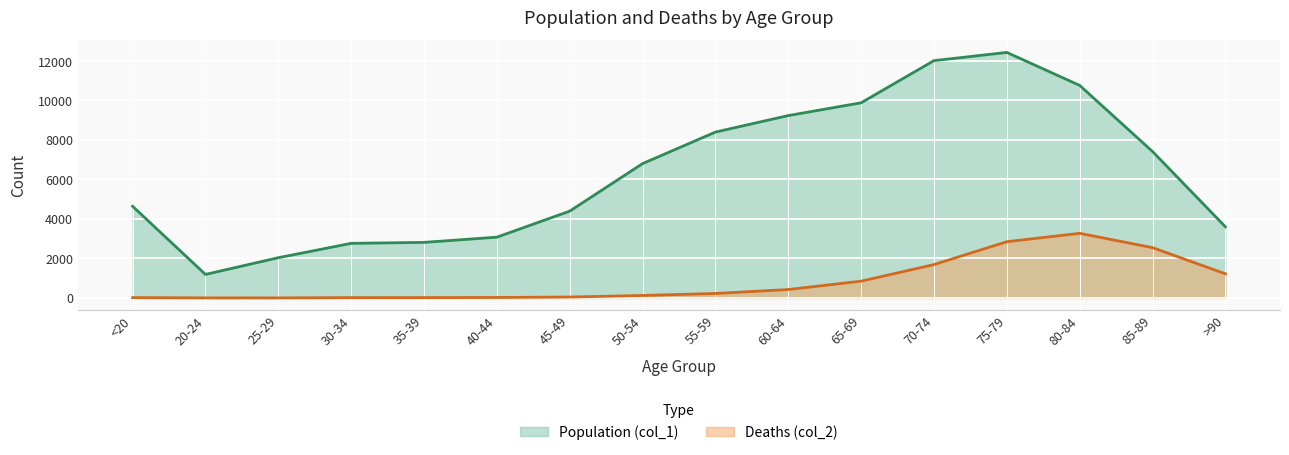

Reading right to left, extract all data points from this chart.

Population (col_1): 3604	7417	10764	12434	12018	9883	9236	8400	6803	4396	3078	2814	2765	2038	1191	4641
Deaths (col_2): 1224	2548	3273	2848	1690	850	426	227	126	47	24	18	17	3	4	18